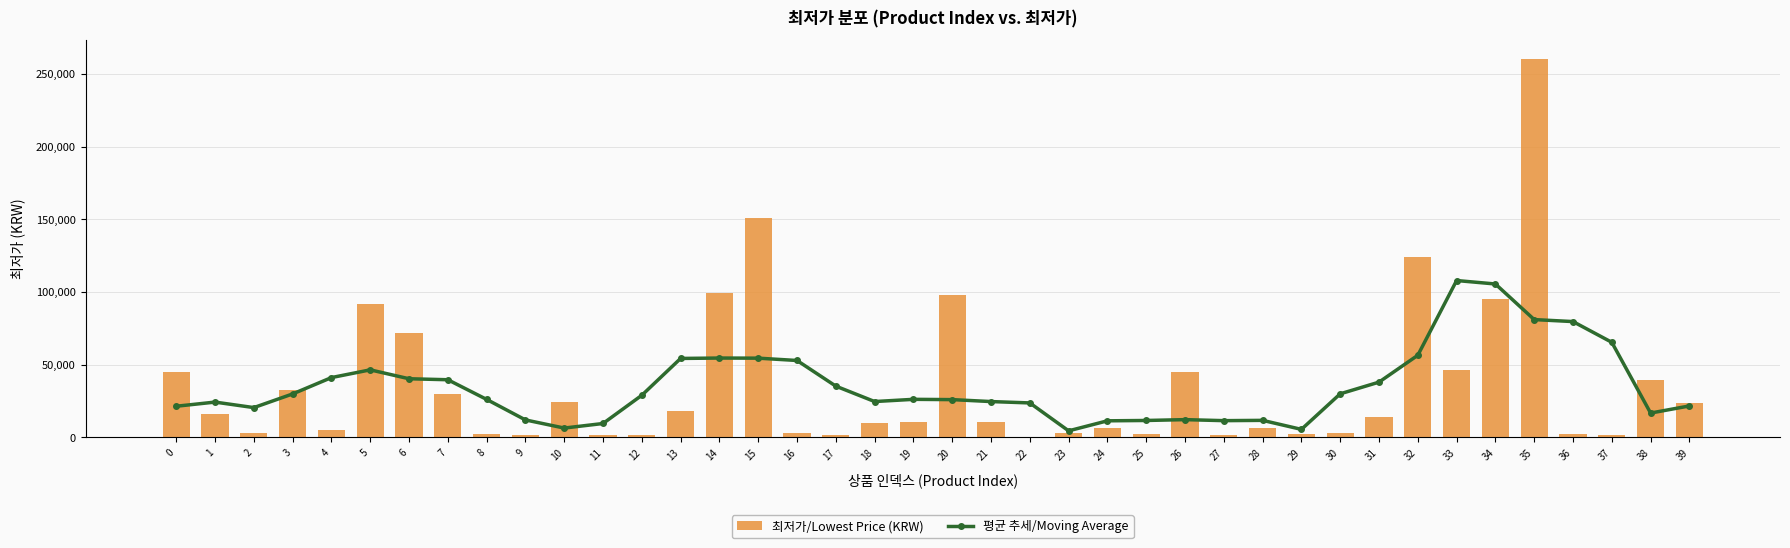

At which category is the sum across all series the highest?

35